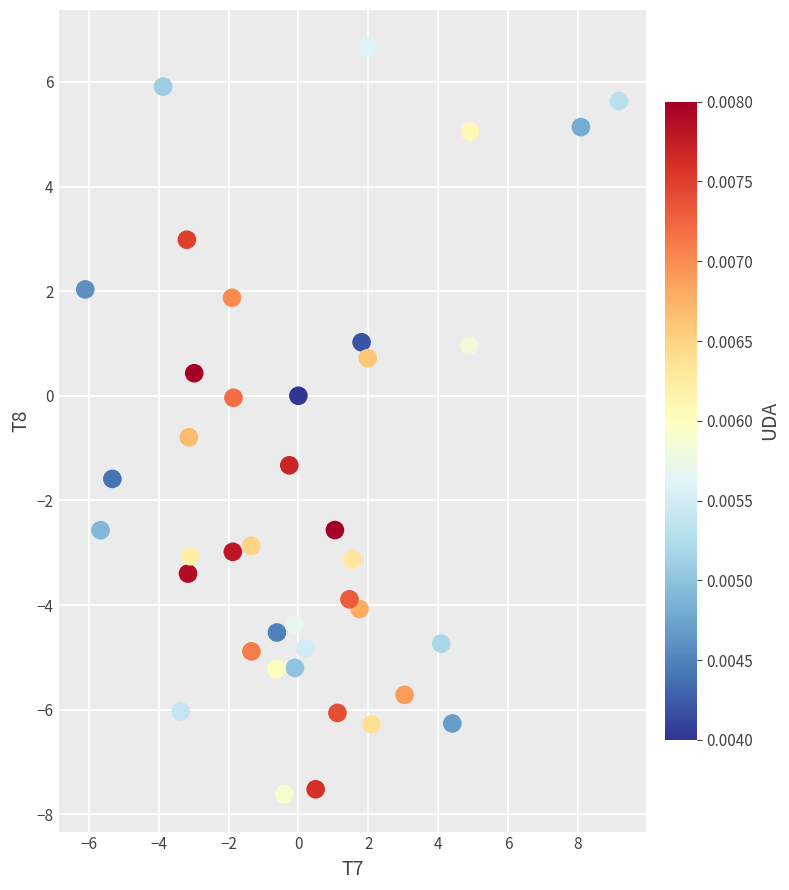

What is the range of Y values (max minus min)?

14.3